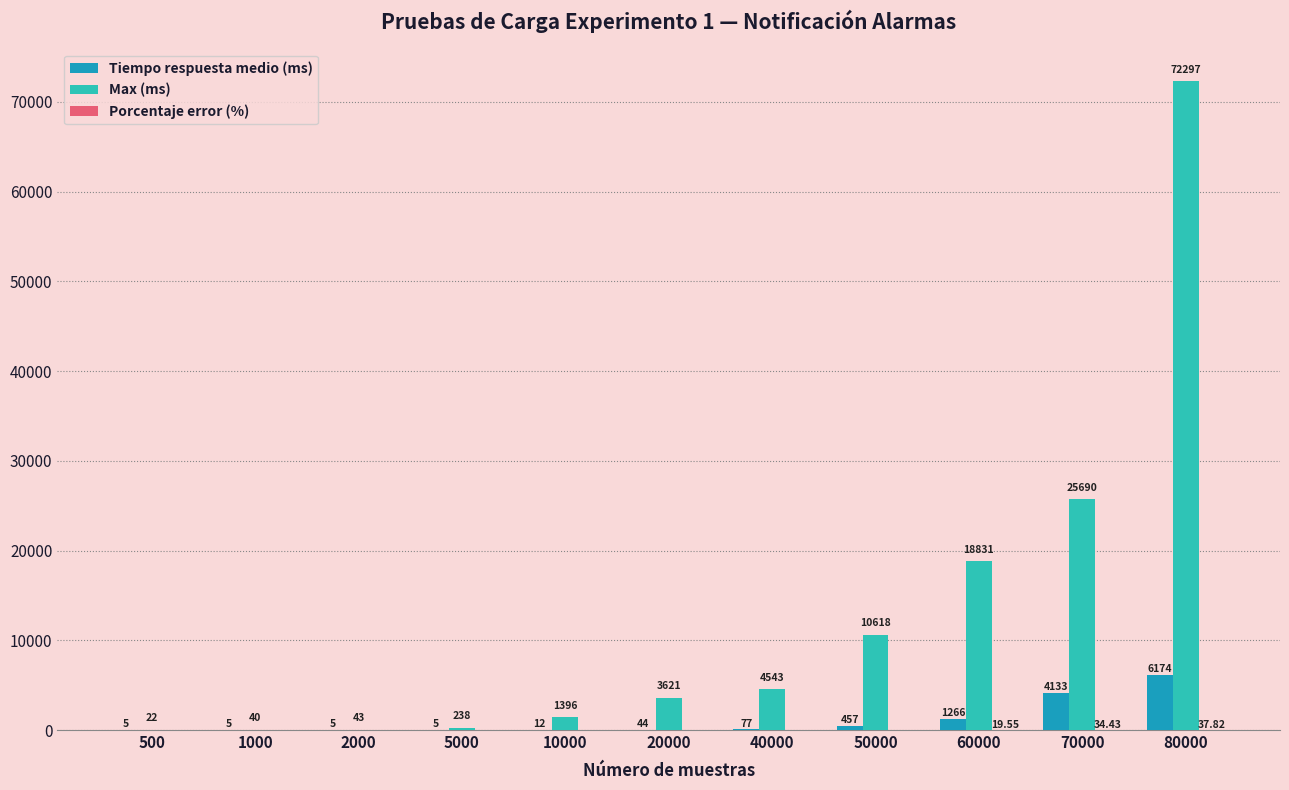

What is the sum of the Tiempo respuesta medio (ms) values at 50000 and 60000?

1723.0